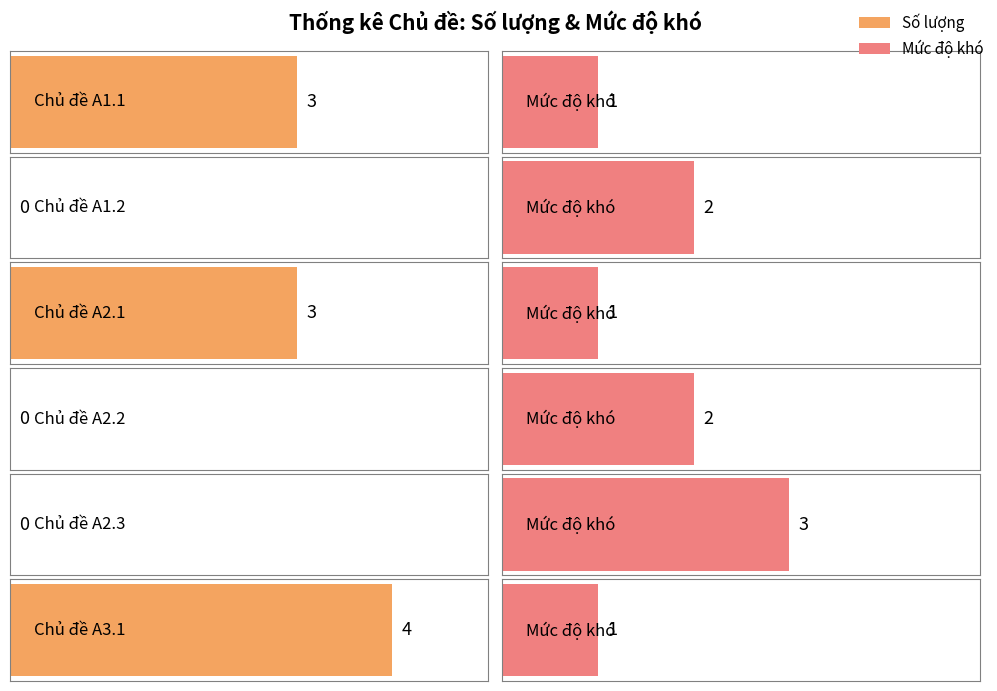

What is the difference between the second highest and second lowest values?

3